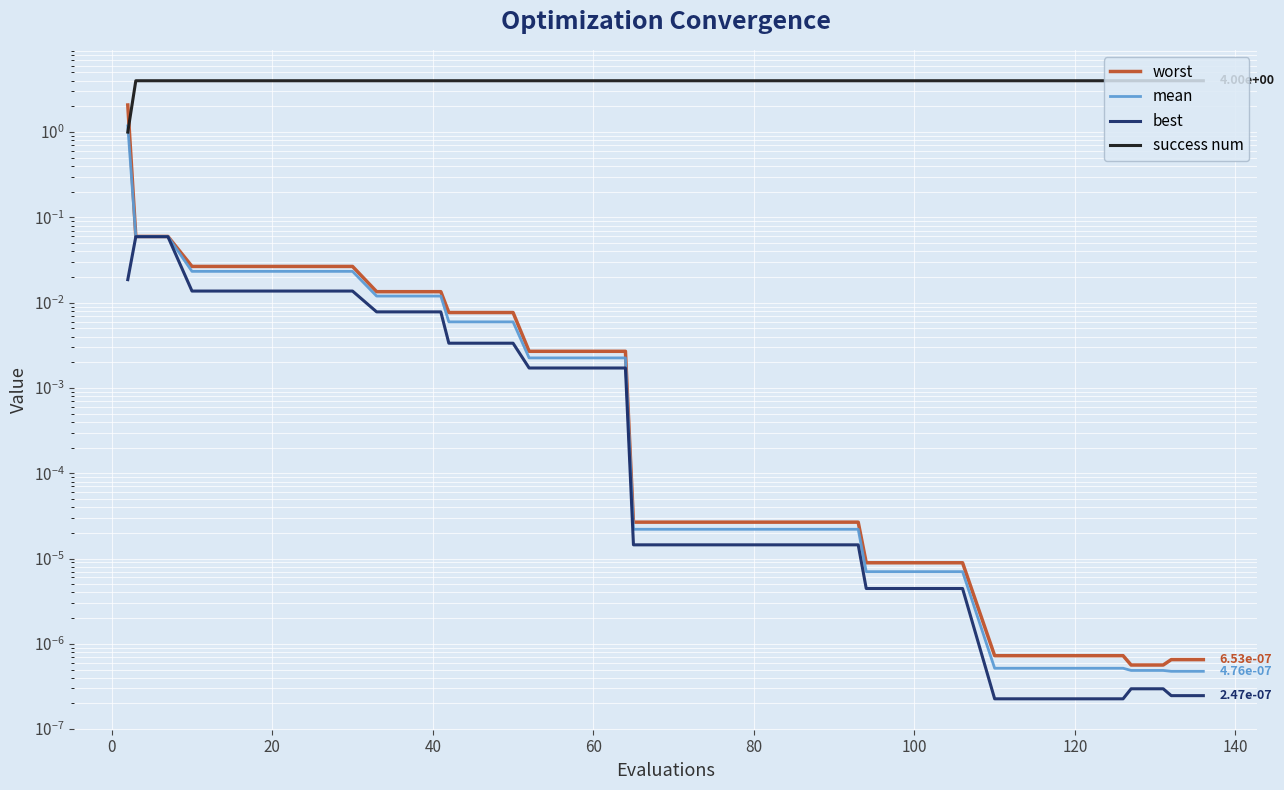

True or false: best and worst intersect in this chart.

False